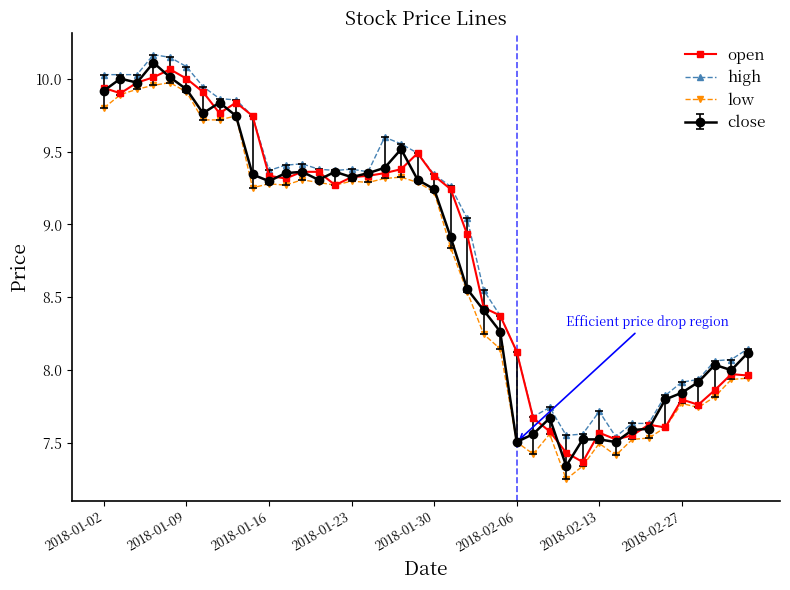

At how many categories does at least one series exceed 9?

23